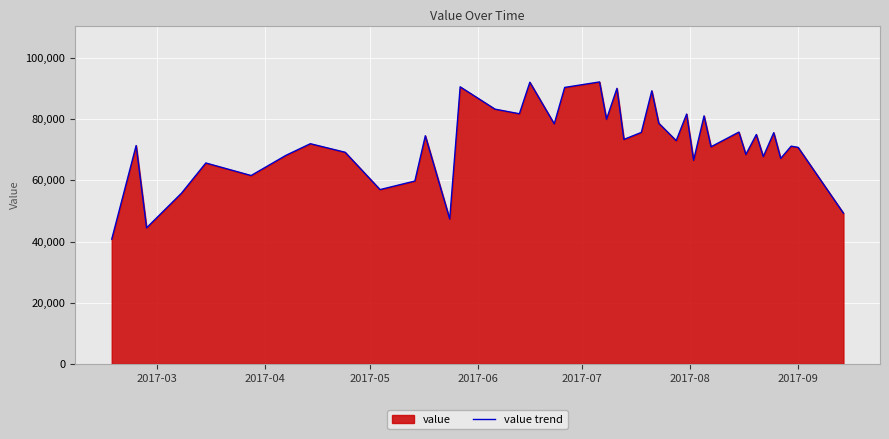

How many lines are shown in the chart?

1